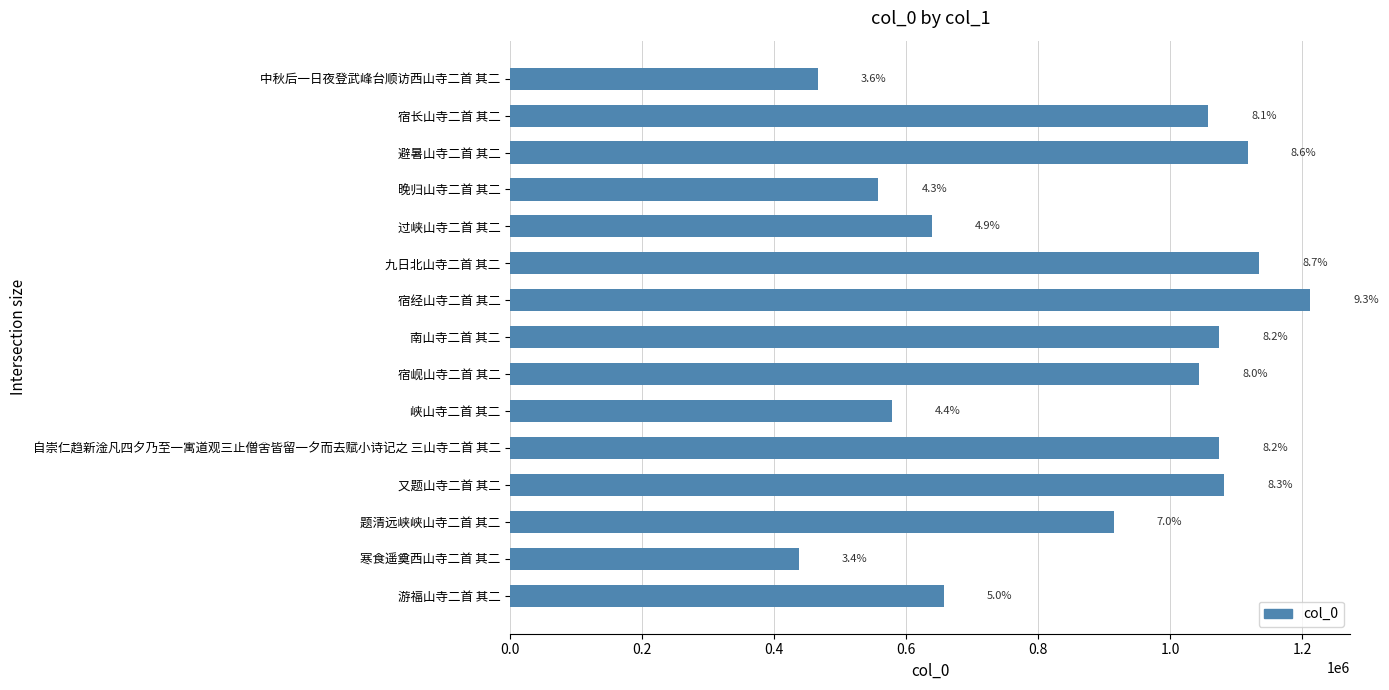

How many bars are there in total?

15